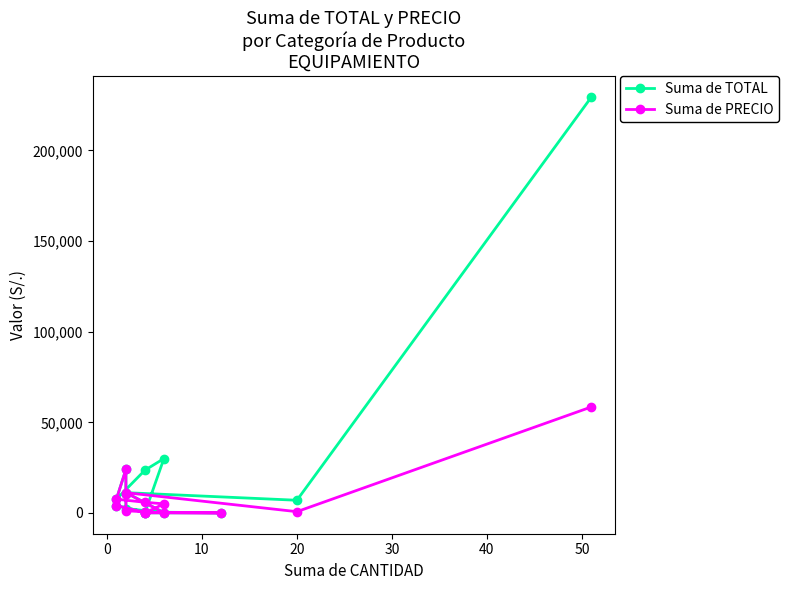

True or false: Suma de TOTAL and Suma de PRECIO intersect in this chart.

False